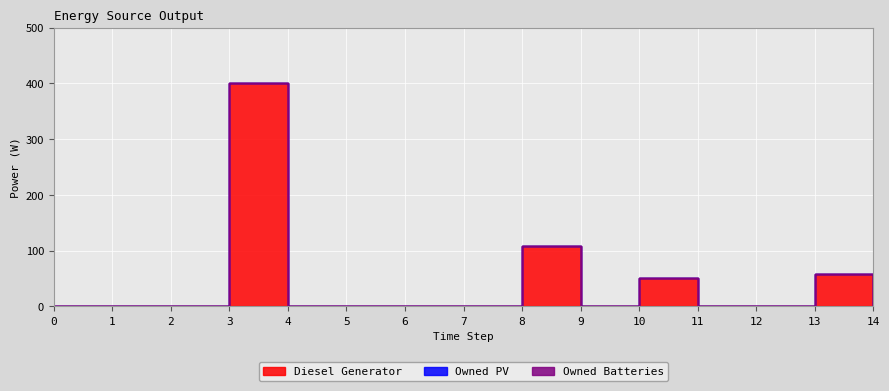

What are all the series names shown in the legend?

Diesel Generator, Owned PV, Owned Batteries